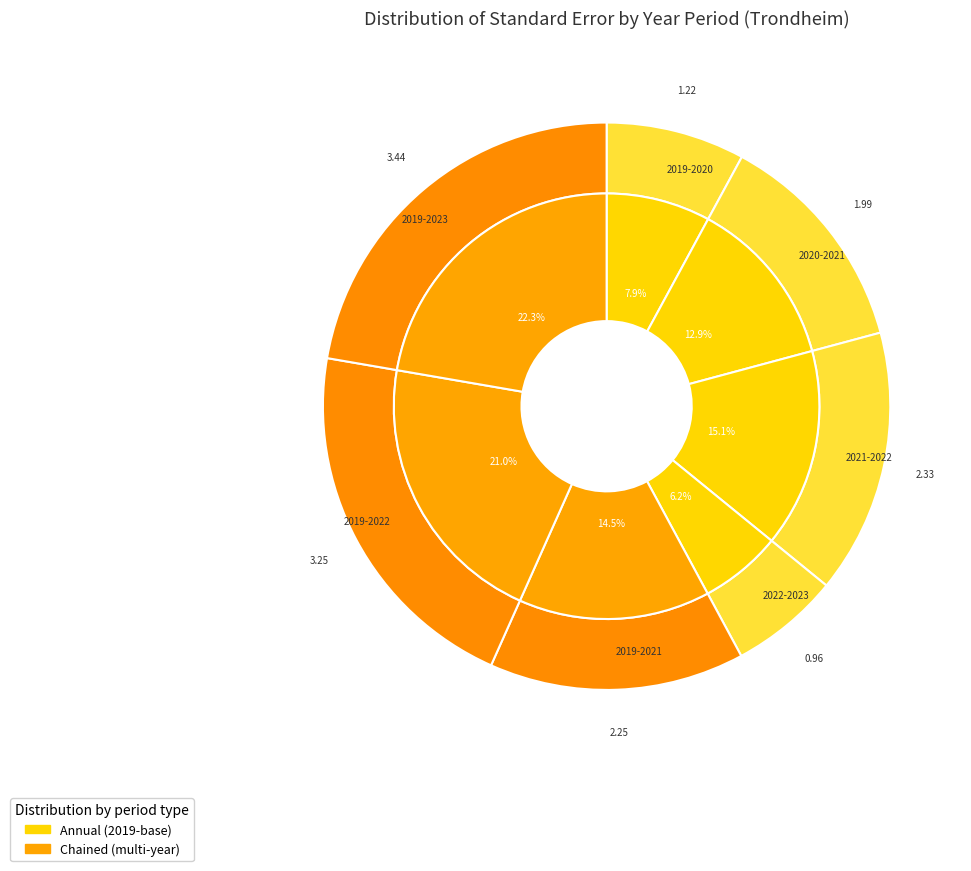

To the nearest percent, what portion does 2019-2022 represent?

21%